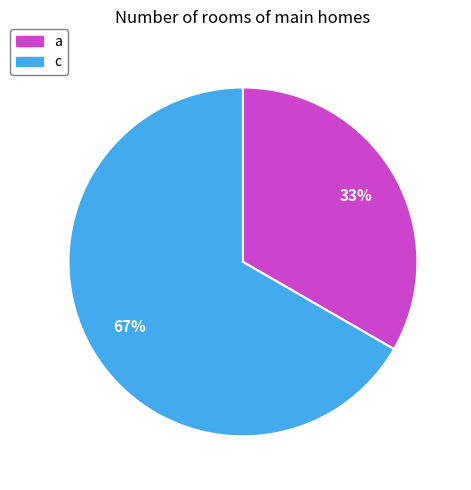

To the nearest percent, what percentage of the pie is c?

67%